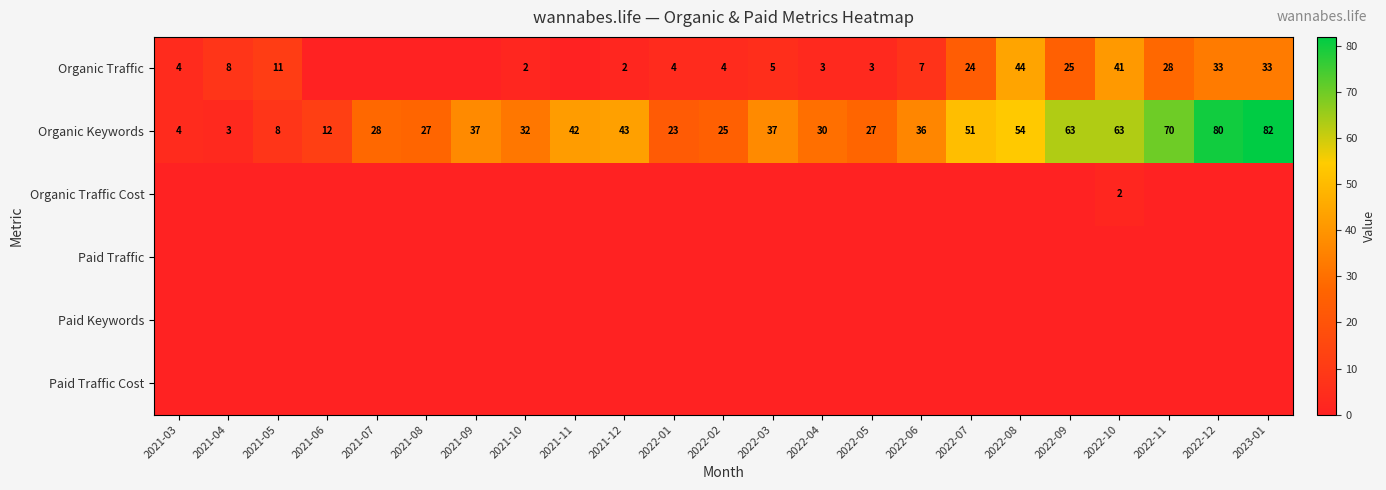

The value of Organic Traffic at 2022-01 is 4. True or false?

True